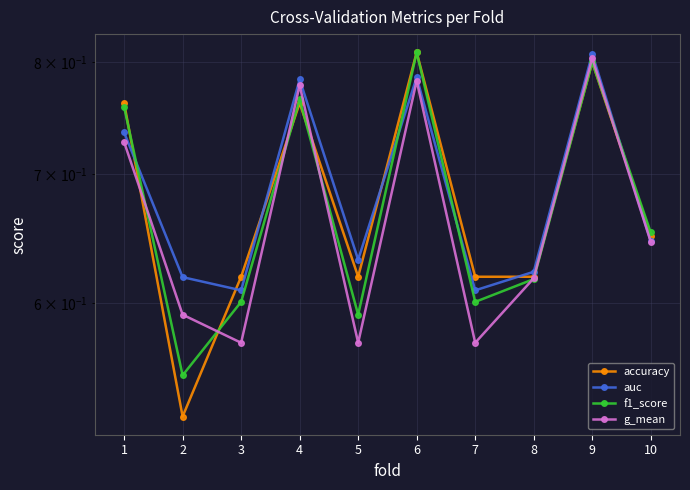

Count the f1_score values in the range 0 to 1.

10